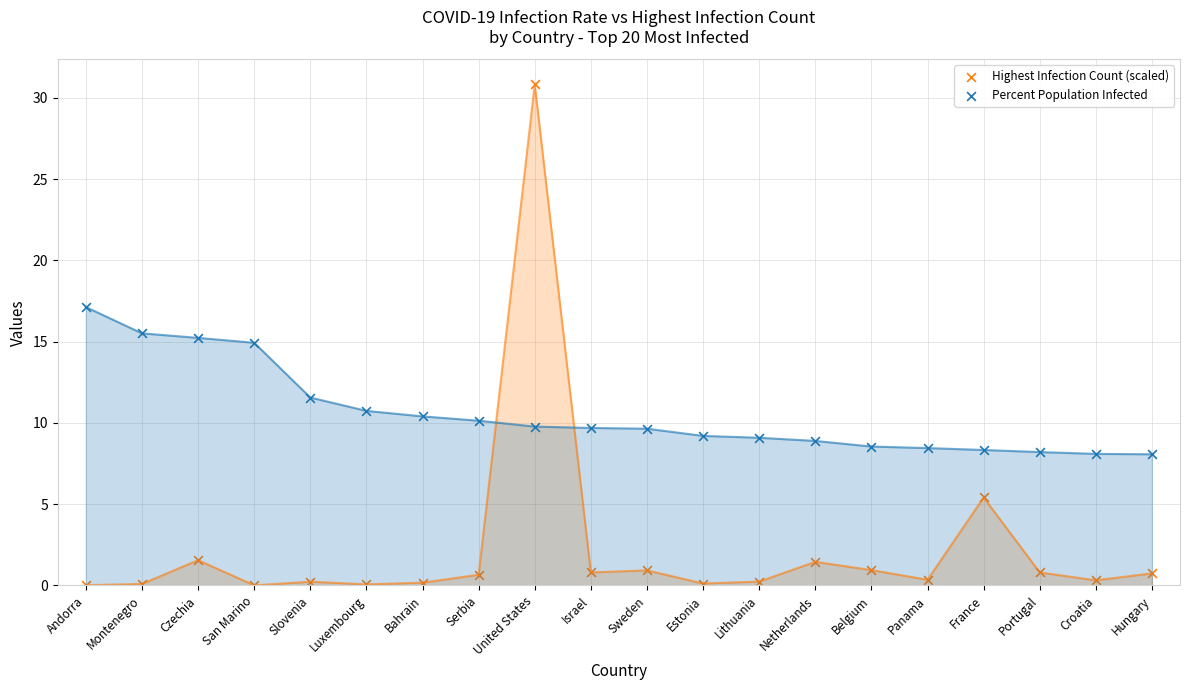

Which series contains the lowest Y value?

Highest Infection Count (scaled)